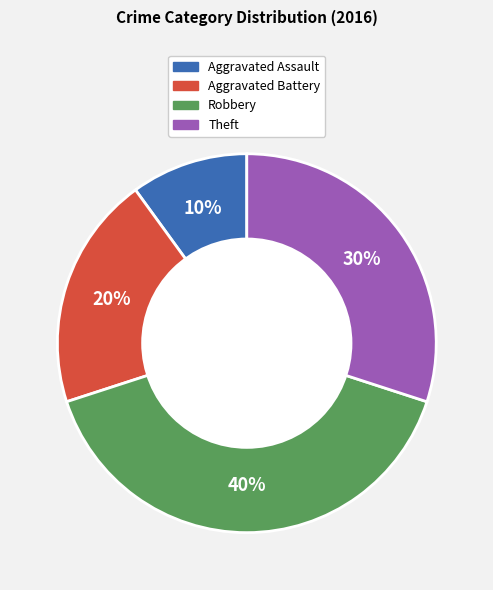

To the nearest percent, what is the average slice percentage?

25%